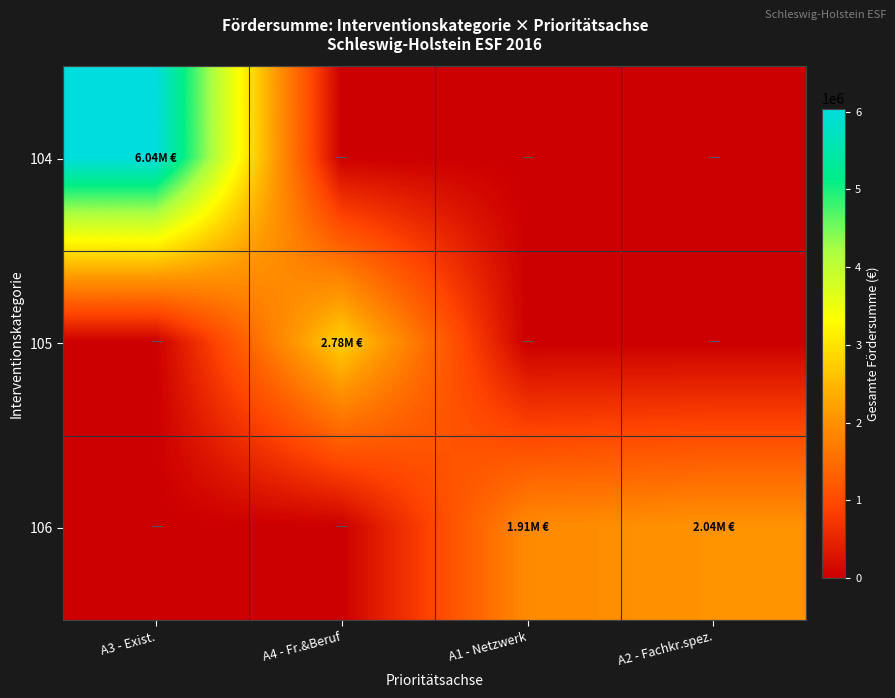

At which category is the sum across all series the highest?

A3 - Exist.